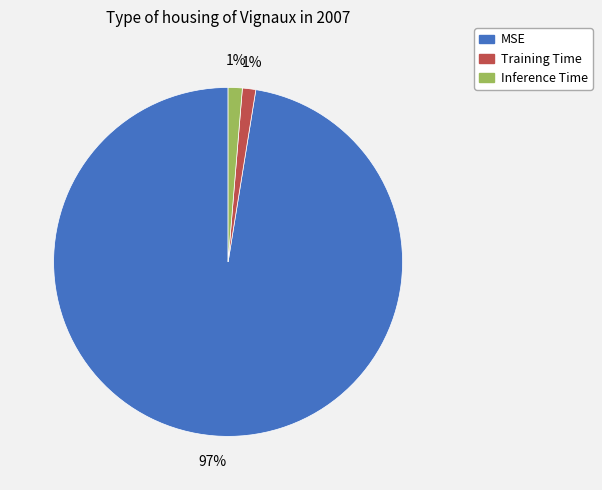

To the nearest percent, what portion does Inference Time represent?

1%